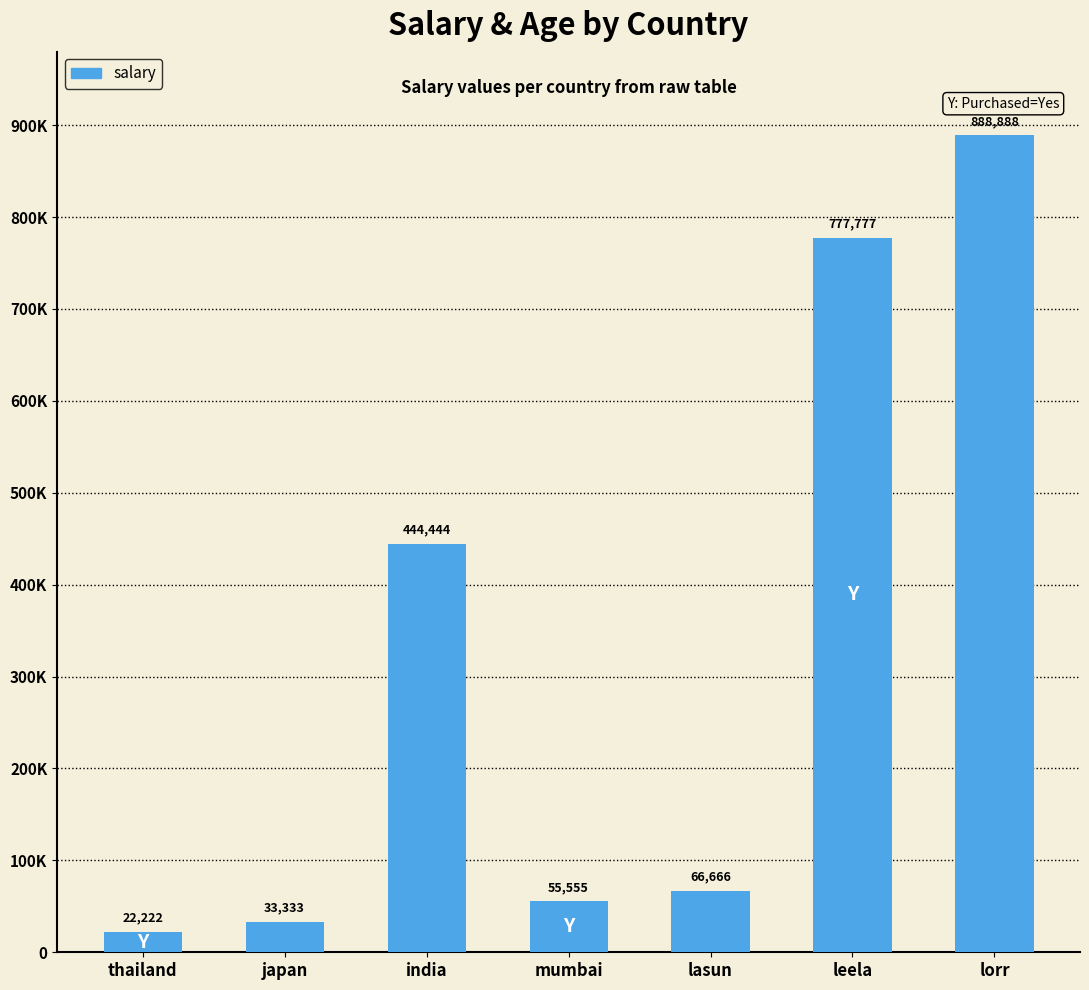

What is the change in value from lasun to lorr?

+822222